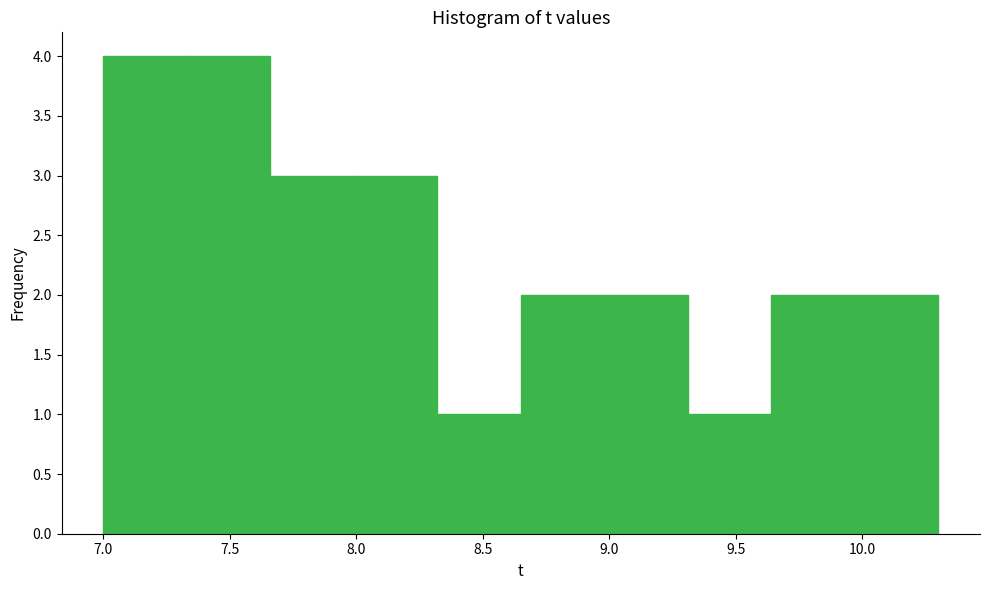

Reading left to right, list every bar in this chart as the range it spans on the x-axis followed by its height. Neither the bar edges nor the heights are printed on the chart, so give them approximately, as read against the axes.

7.00 to 7.33: 4
7.33 to 7.66: 4
7.66 to 7.99: 3
7.99 to 8.32: 3
8.32 to 8.65: 1
8.65 to 8.98: 2
8.98 to 9.31: 2
9.31 to 9.64: 1
9.64 to 9.97: 2
9.97 to 10.30: 2